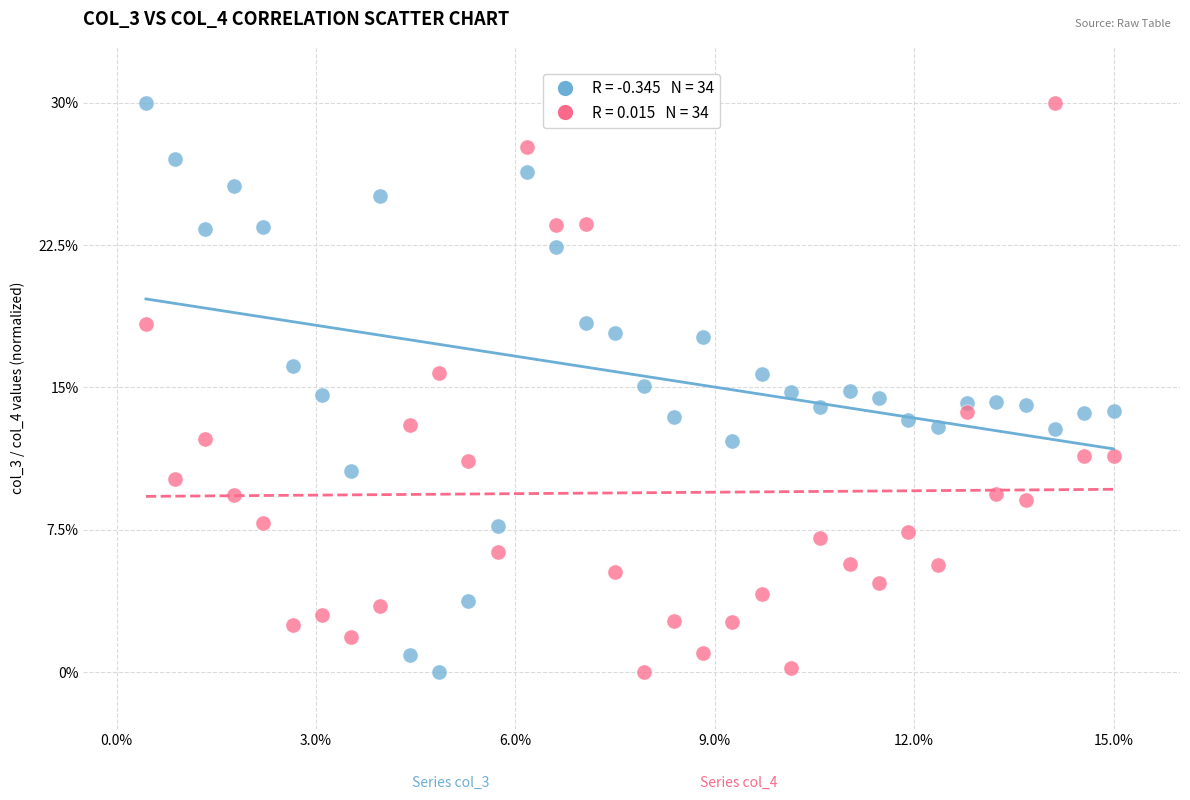

Across all data points, what is the range of Y values (max minus min)?

30.0